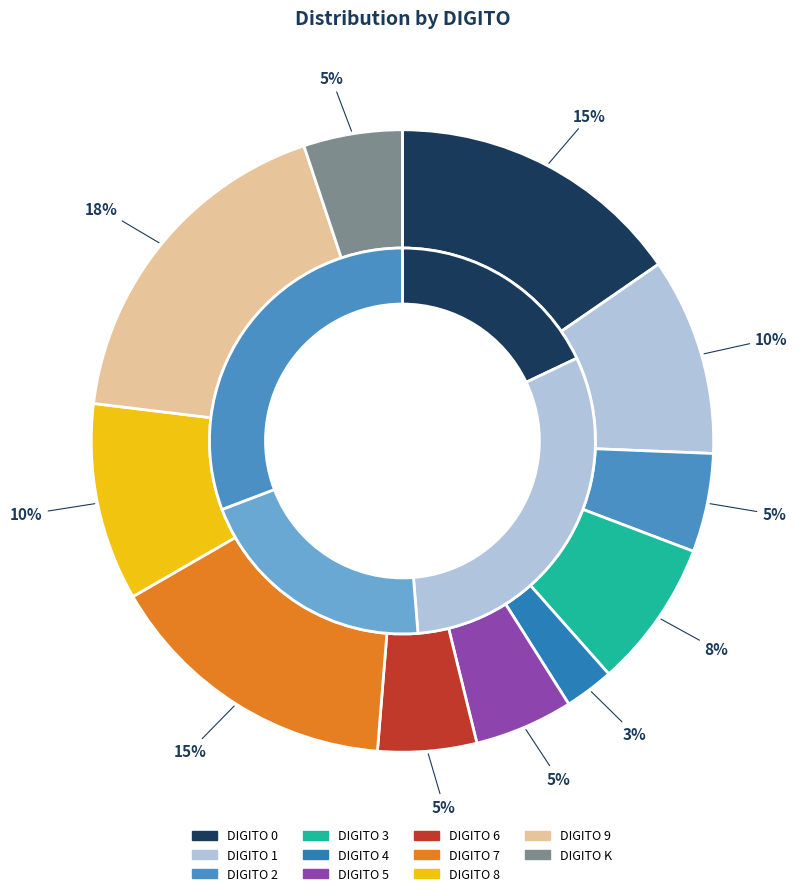

Is it true that C is 10% of the pie?

False